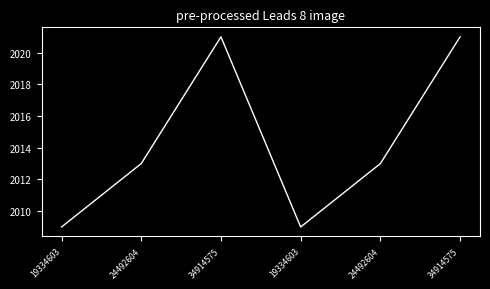

Rank the categories by value from highest to lowest.

34914575, 34914575, 24492604, 24492604, 19334603, 19334603